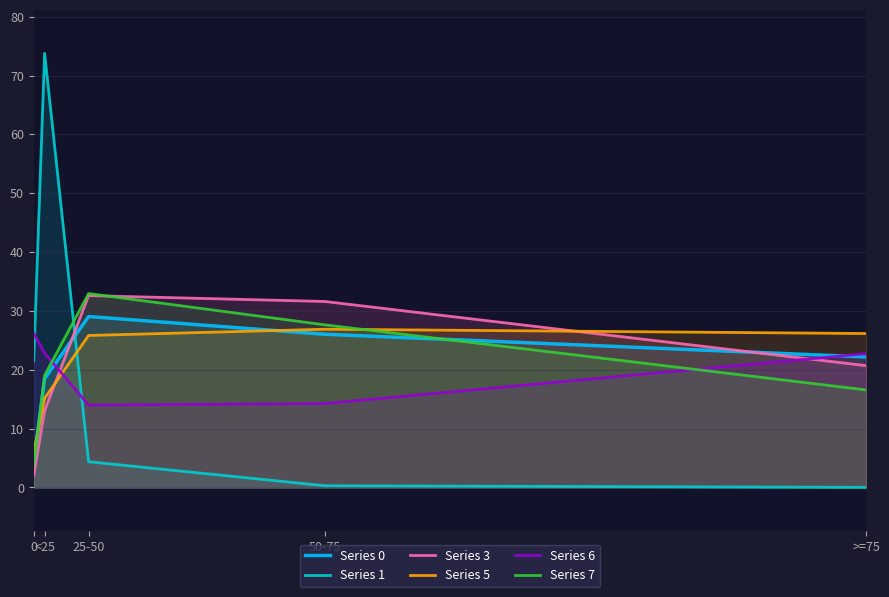

Reading right to left, extract all data points from this chart.

Series 0: >=75=22.2	50-75=26.0	25-50=29.1	<25=18.5	0=4.2
Series 1: >=75=0.0	50-75=0.3	25-50=4.4	<25=73.8	0=21.5
Series 3: >=75=20.7	50-75=31.6	25-50=32.6	<25=13.0	0=2.0
Series 5: >=75=26.2	50-75=26.9	25-50=25.8	<25=15.2	0=5.9
Series 6: >=75=22.7	50-75=14.3	25-50=14.0	<25=22.8	0=26.2
Series 7: >=75=16.6	50-75=27.6	25-50=33.0	<25=19.1	0=3.8